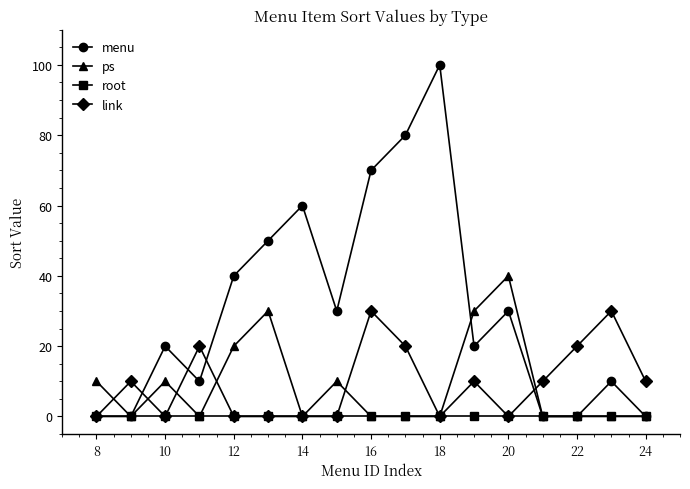

At how many categories does at least one series exceed 22?

10